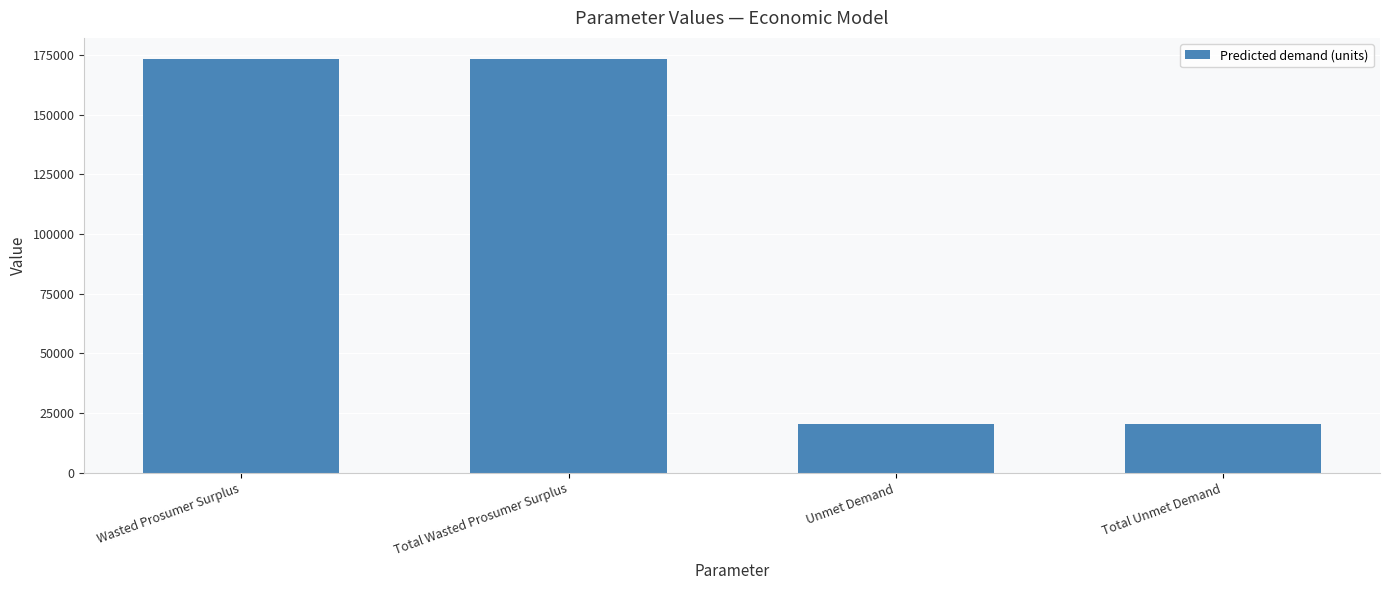

What is the ratio of the value at Wasted Prosumer Surplus to the value at Total Unmet Demand?

8.5